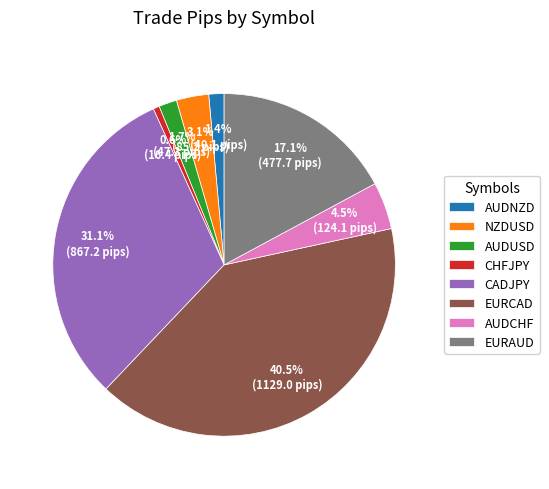

Which category has the biggest portion of the pie?

EURCAD